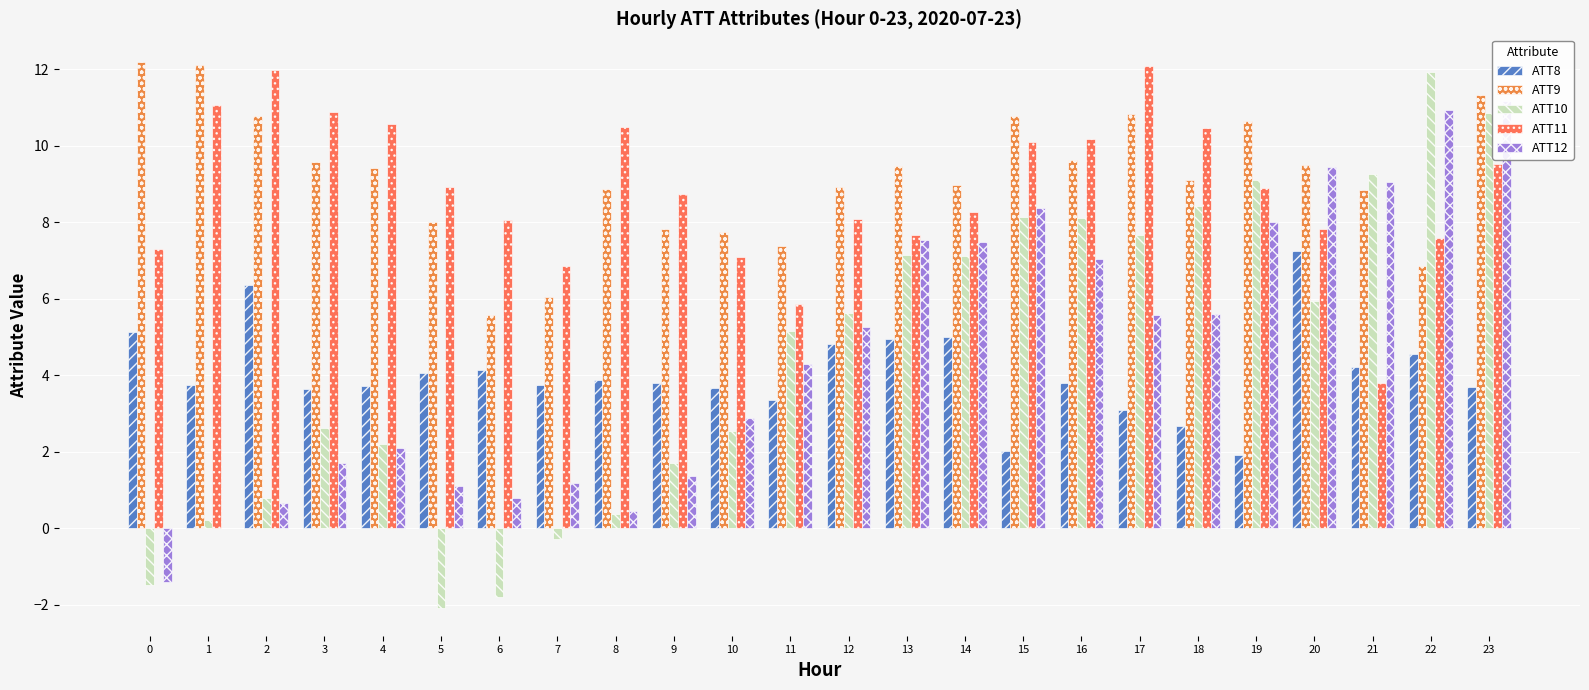

Between 5 and 20, which is larger?

20